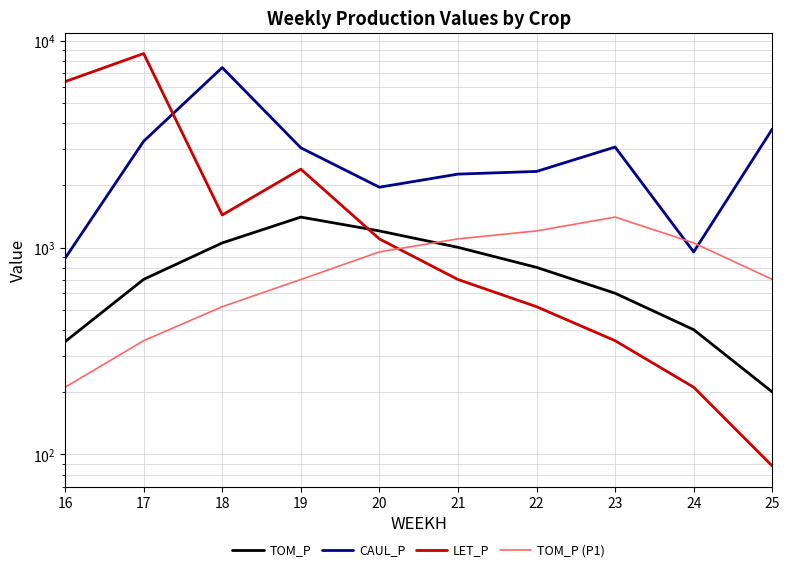

What is the sum of all LET_P values?

21795.3